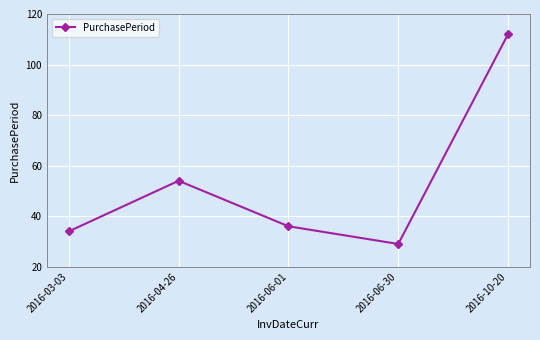

True or false: the data shows 54 at 2016-04-26.

True